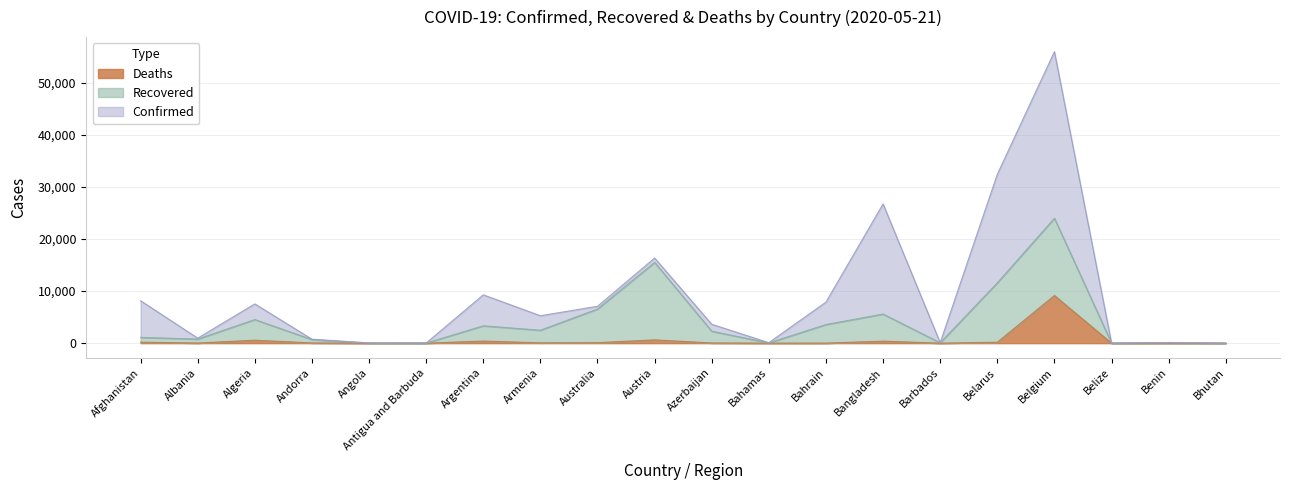

At which category is the sum across all series the highest?

Belgium